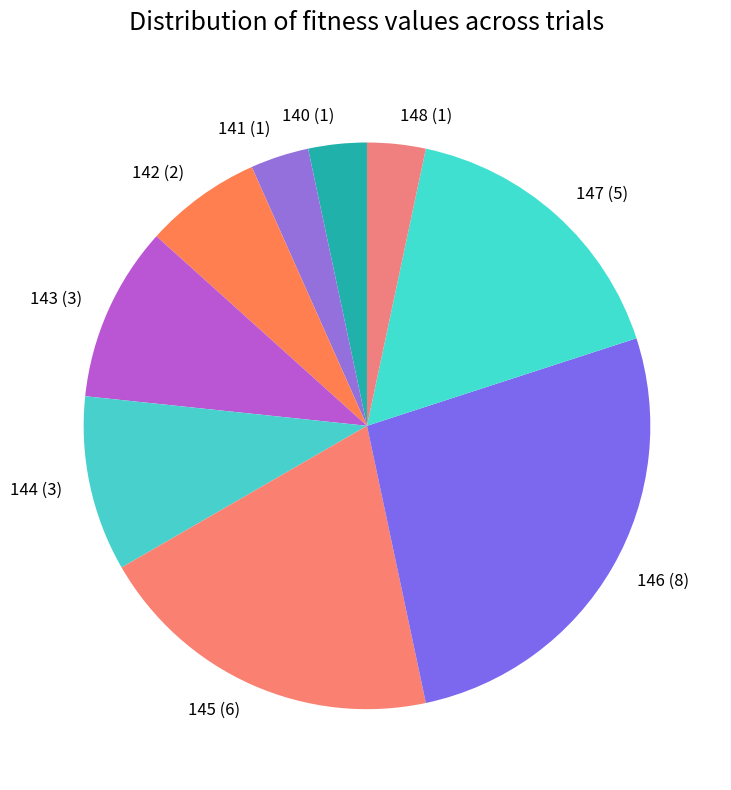

Which category has the biggest portion of the pie?

146 (8)